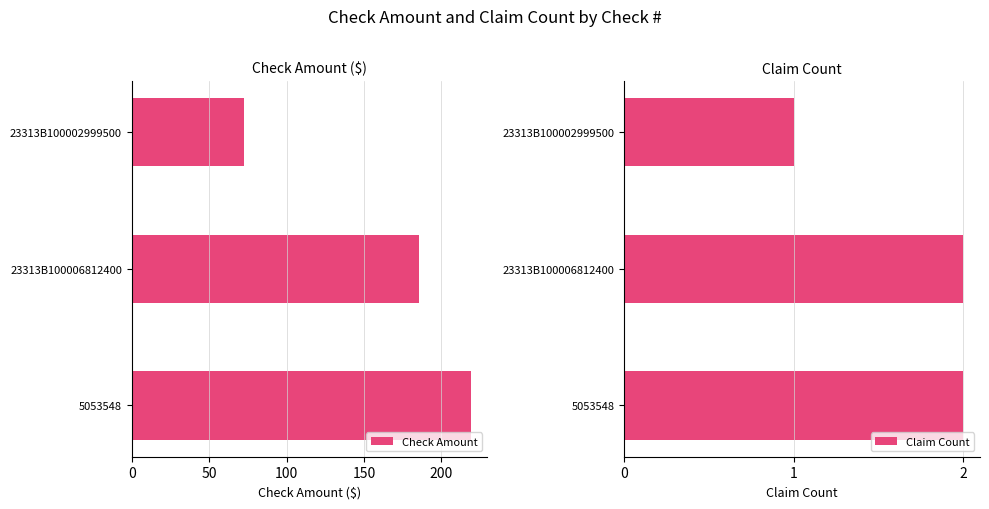

What is the value of the Check Amount bar at the 1st from the left?

72.7